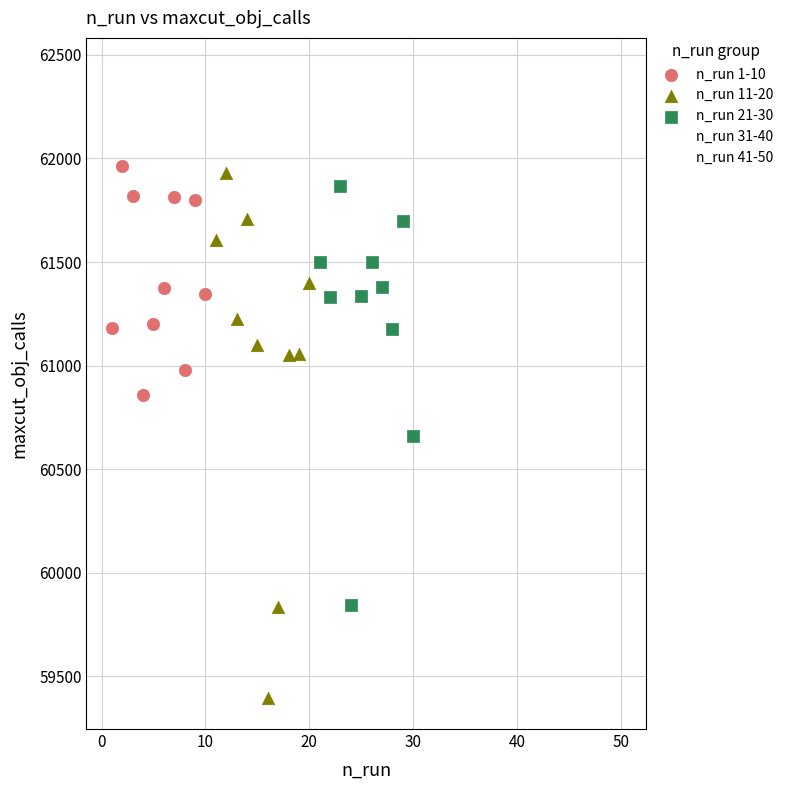

Which series reaches the maximum Y coordinate?

n_run 41-50